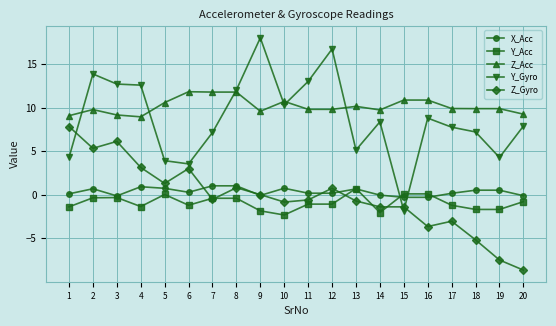

Which series has the largest total across all categories?

Z_Acc